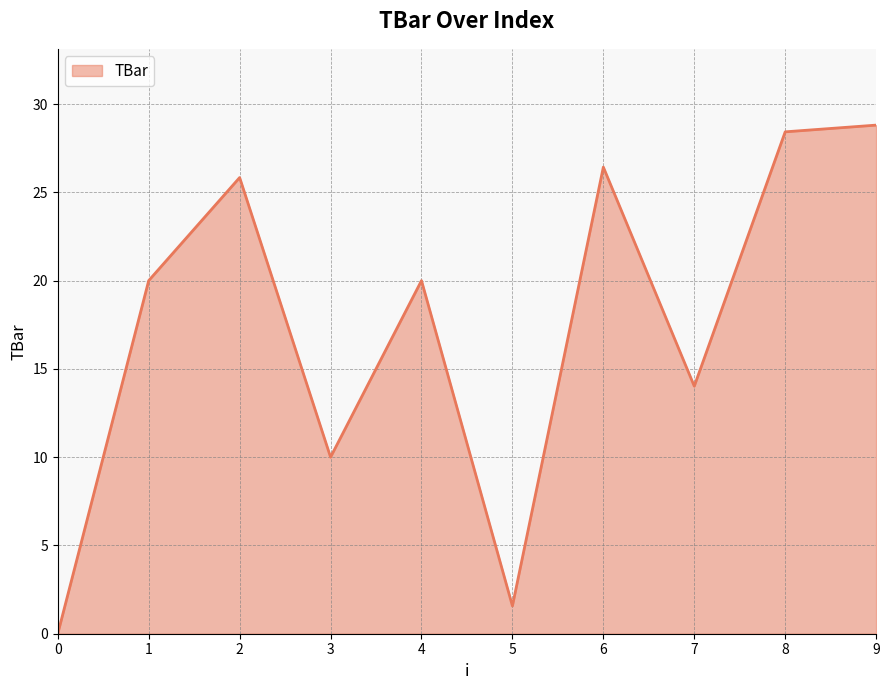

What is the difference between the values at 1 and 8?

8.4